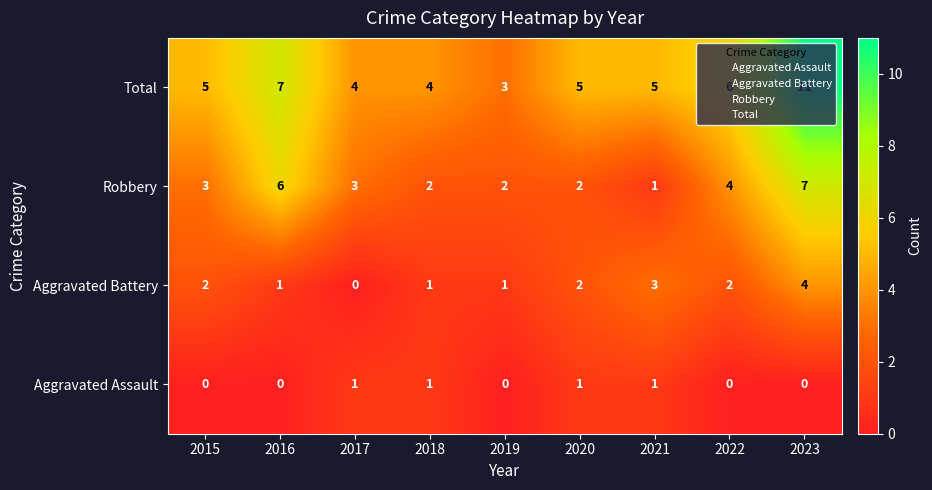

How many data points does each series have?

9